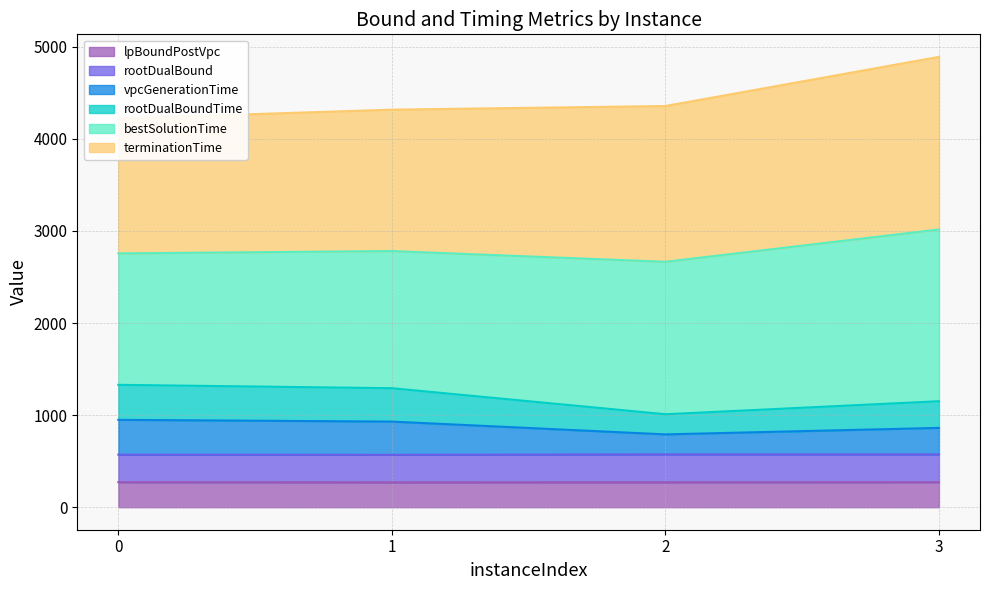

At which label does lpBoundPostVpc reach its minimum?

1